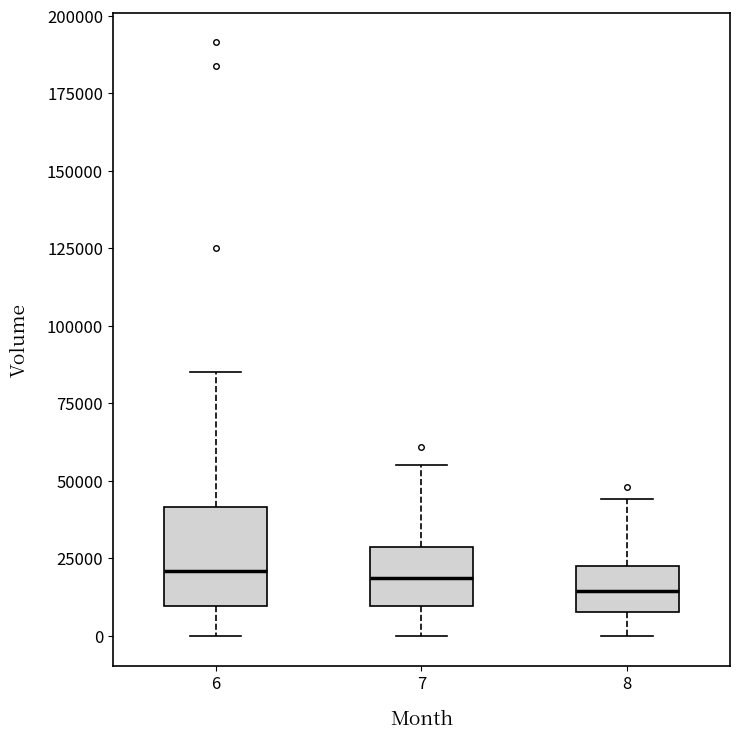

Reading left to right, transcribe this box plot: for each box, give where its median line is, the range the box spans, and where its two whiskers end, as read against the y-axis. The values are not printed on the chart, so give them approximately, as read against the axis.

6: median 20000, box 10000 to 40000, whiskers 0 to 85000
7: median 20000, box 10000 to 30000, whiskers 0 to 55000
8: median 15000, box 10000 to 25000, whiskers 0 to 45000